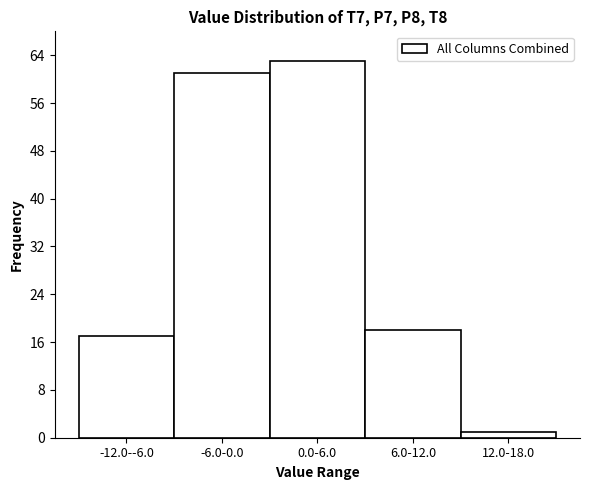

Reading right to left, what are all the values shown in this chart?

12.0-18.0=1	6.0-12.0=18	0.0-6.0=63	-6.0-0.0=61	-12.0--6.0=17